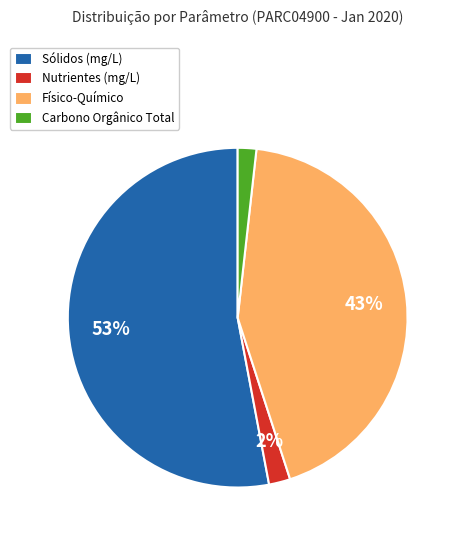

Is there any slice that represents more than half of the pie?

Yes